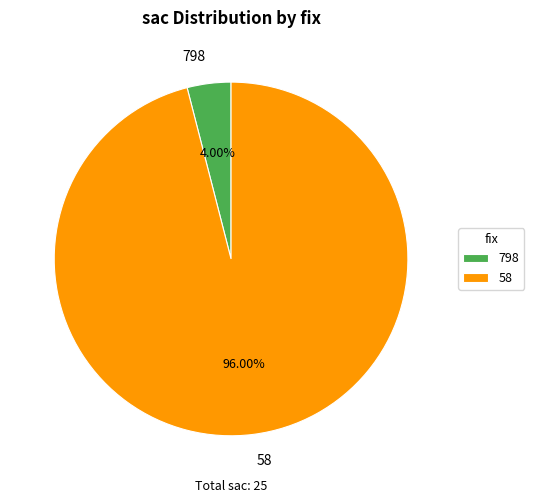

To the nearest percent, what is the difference between the largest and smallest slice percentages?

92%